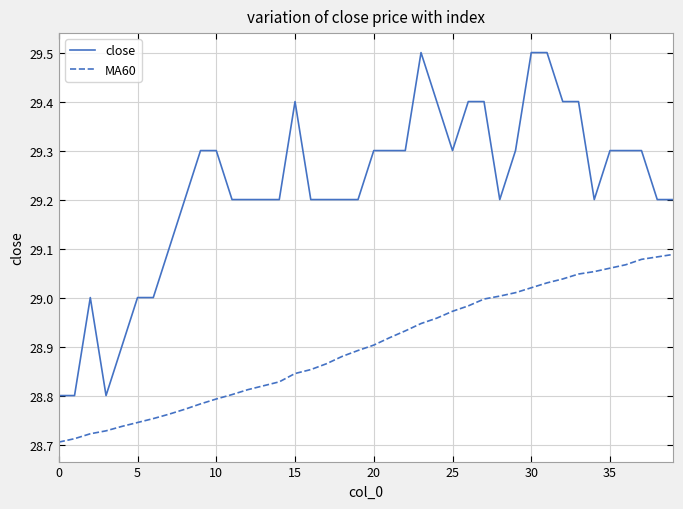

True or false: MA60 and close cross at least once.

False